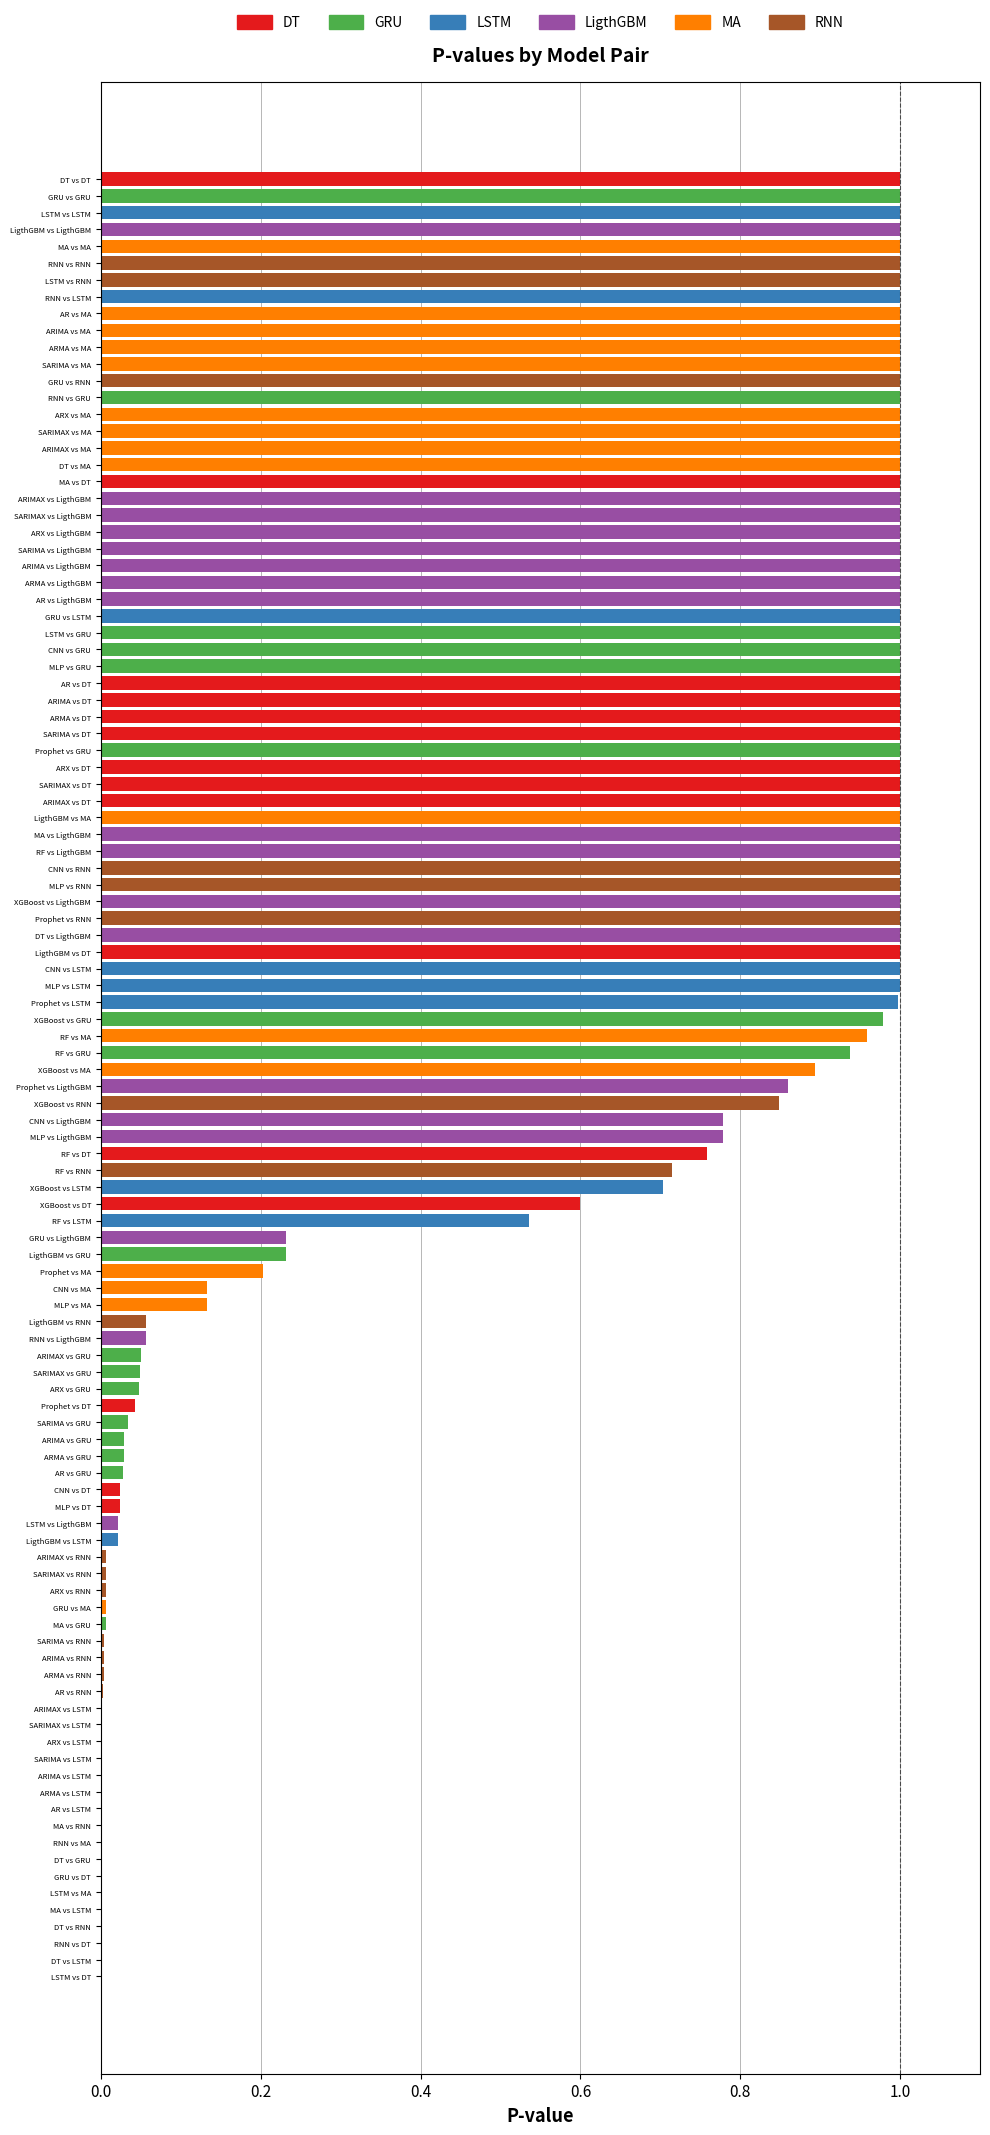

The value at ARIMA vs DT is 1.0. True or false?

True